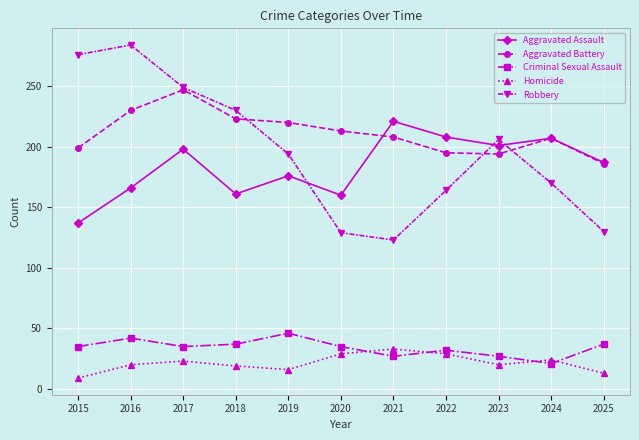

What is the value of the Aggravated Assault point at the 1st from the left?

137